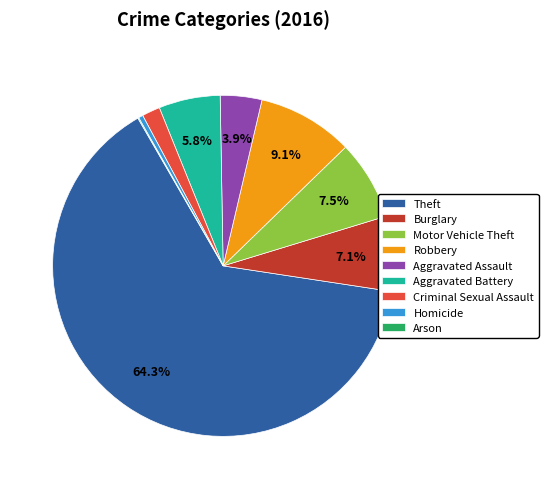

Approximately how many times larger is the value at Aggravated Assault compared to Motor Vehicle Theft?

0.5